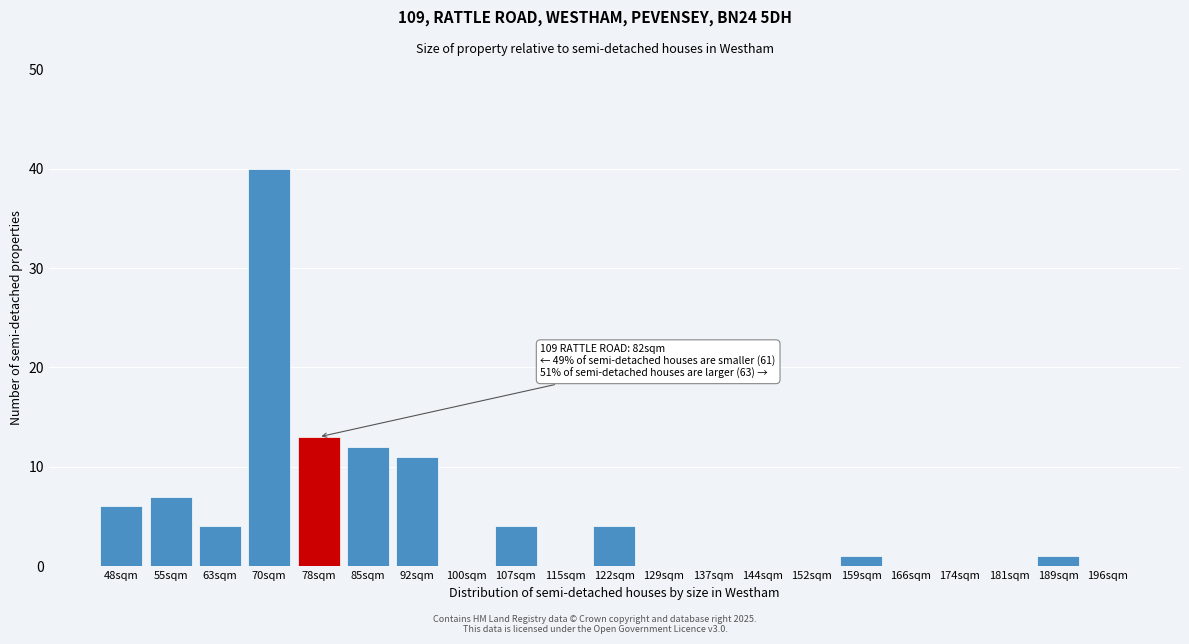

The chart shows a value of -26 at 100sqm. True or false?

False